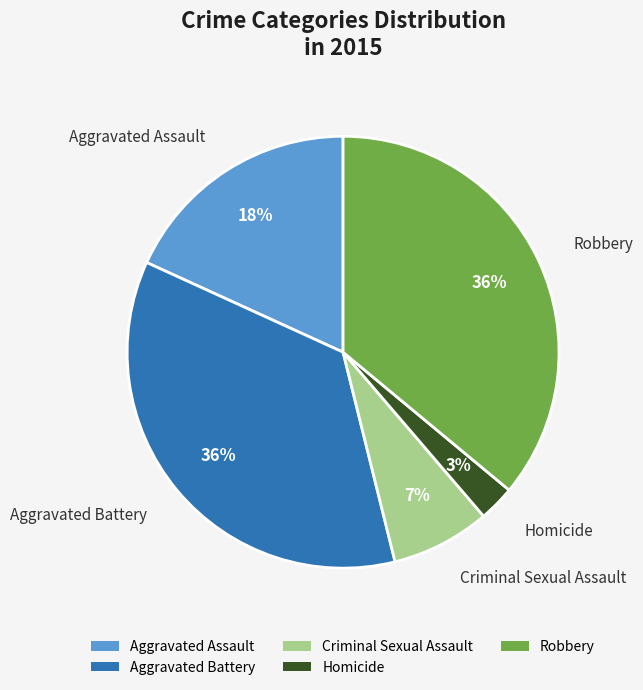

Is Aggravated Assault the majority of the pie?

No